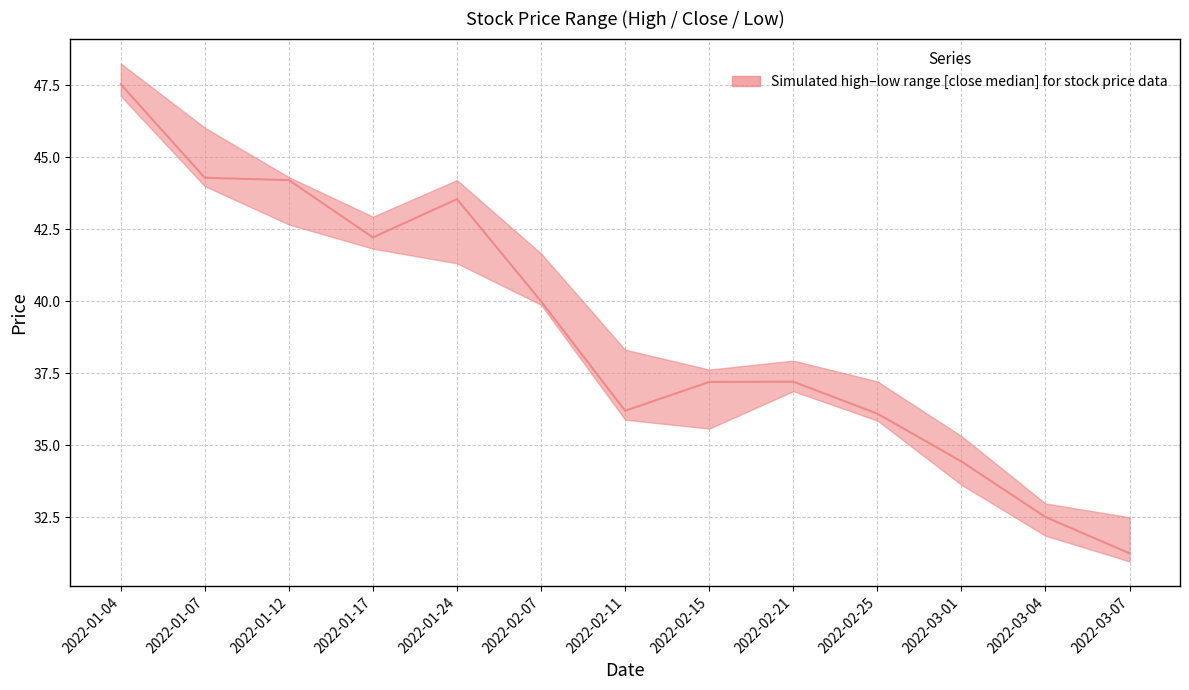

Approximately how many times larger is the value at 2022-02-25 compared to 2022-03-07?

1.2